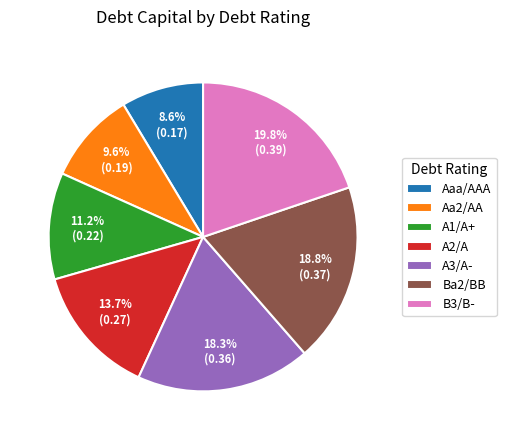

How many segments does this pie chart have?

7